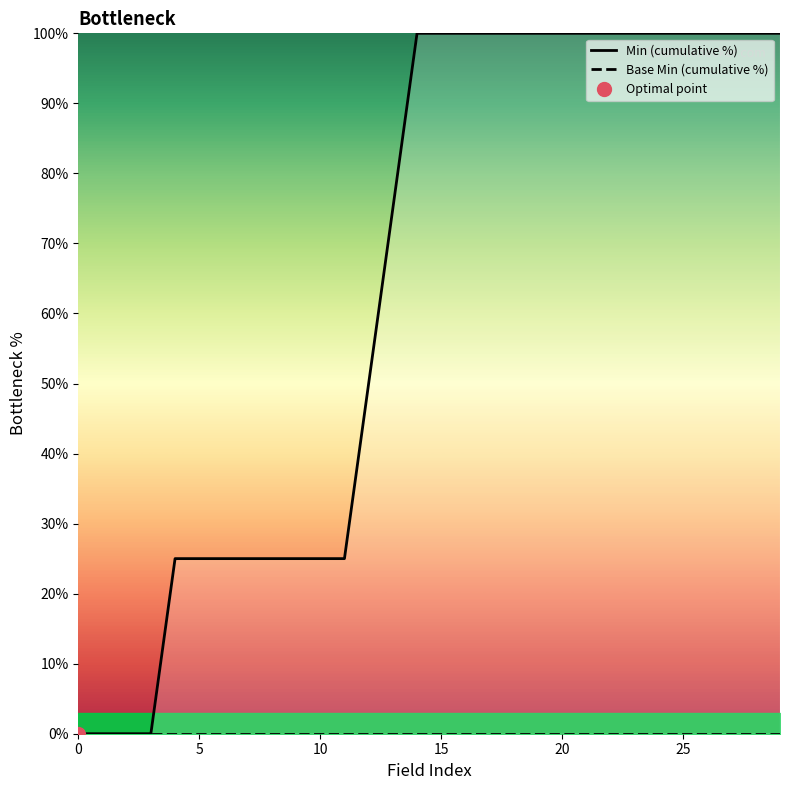

Reading left to right, list all the values displayed in this chart.

Min (cumulative %): 0	0	0	0	25	25	25	25	25	25	25	25	50	75	100	100	100	100	100	100	100	100	100	100	100	100	100	100	100	100
Base Min (cumulative %): 0	0	0	0	0	0	0	0	0	0	0	0	0	0	0	0	0	0	0	0	0	0	0	0	0	0	0	0	0	0